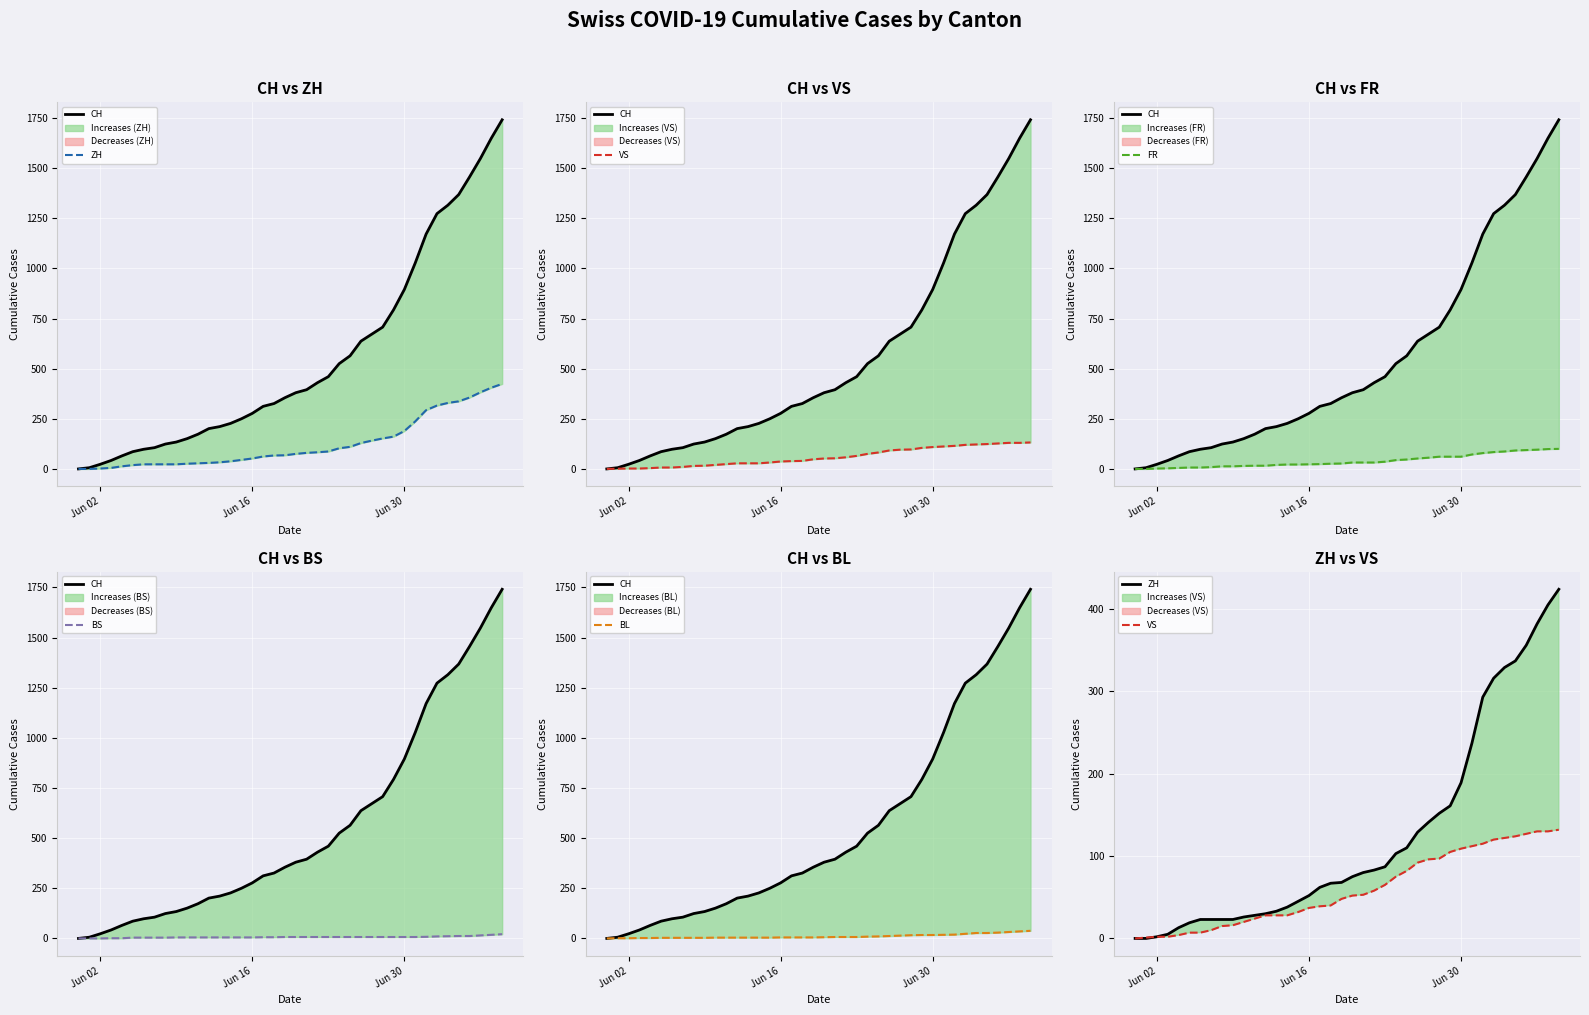

How many positive values does the BL series have?

39